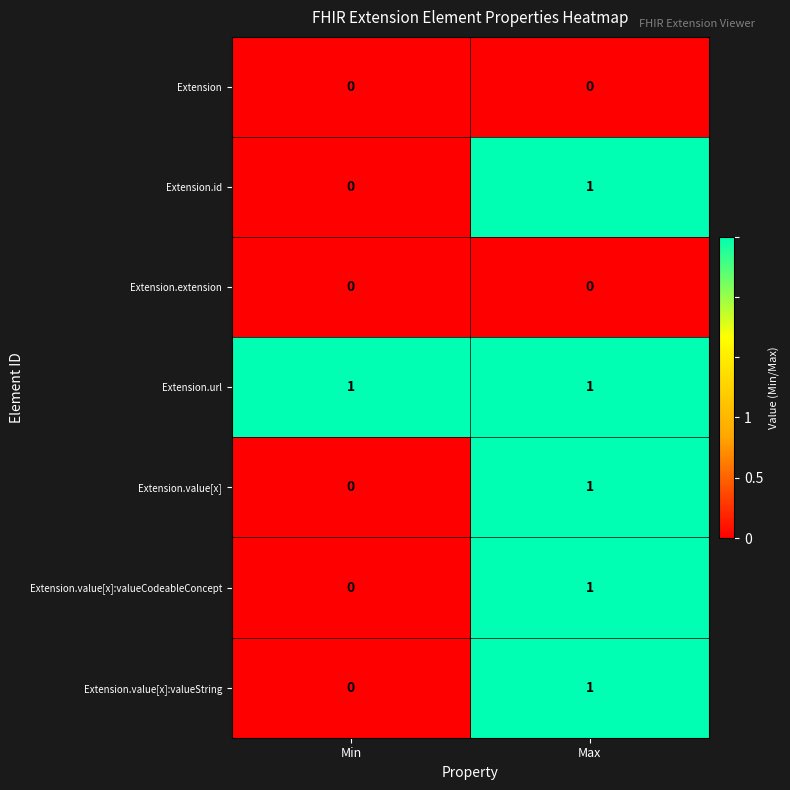

At which category is the sum across all series the highest?

Max